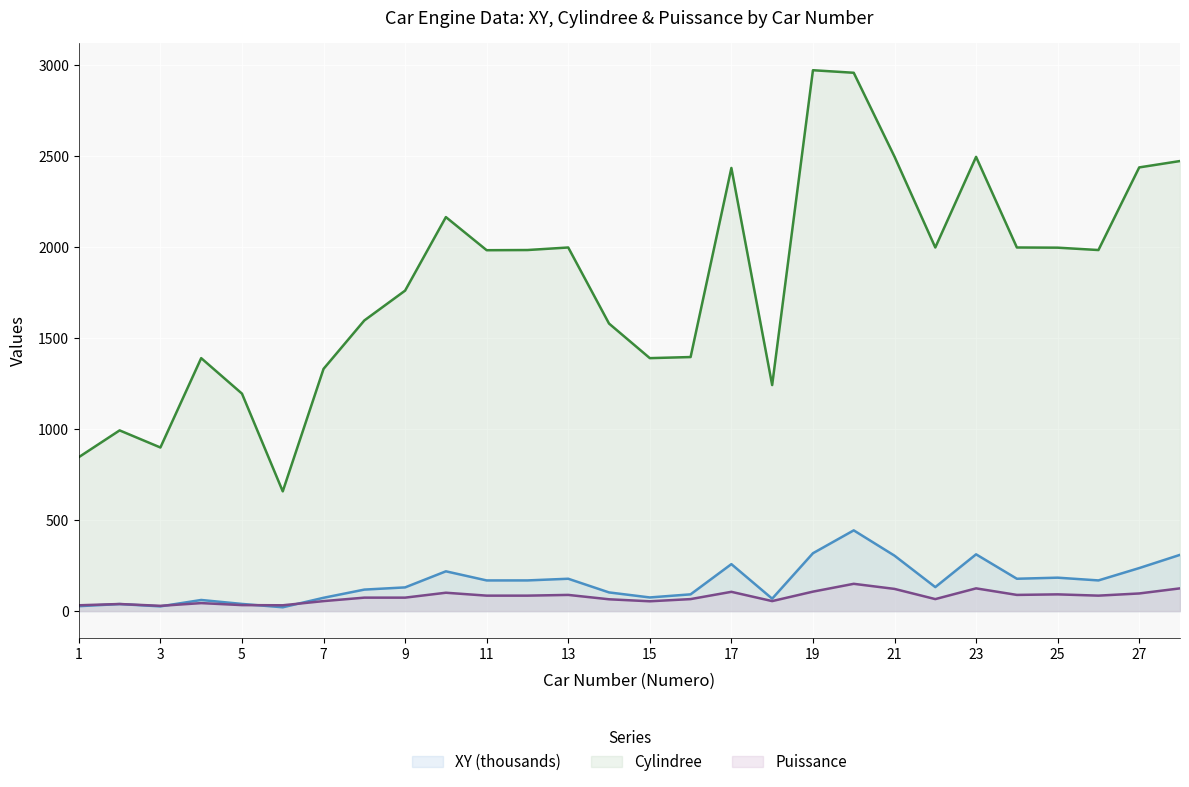

What is the difference between the second highest and second lowest values in the Cylindree series?

2112.0